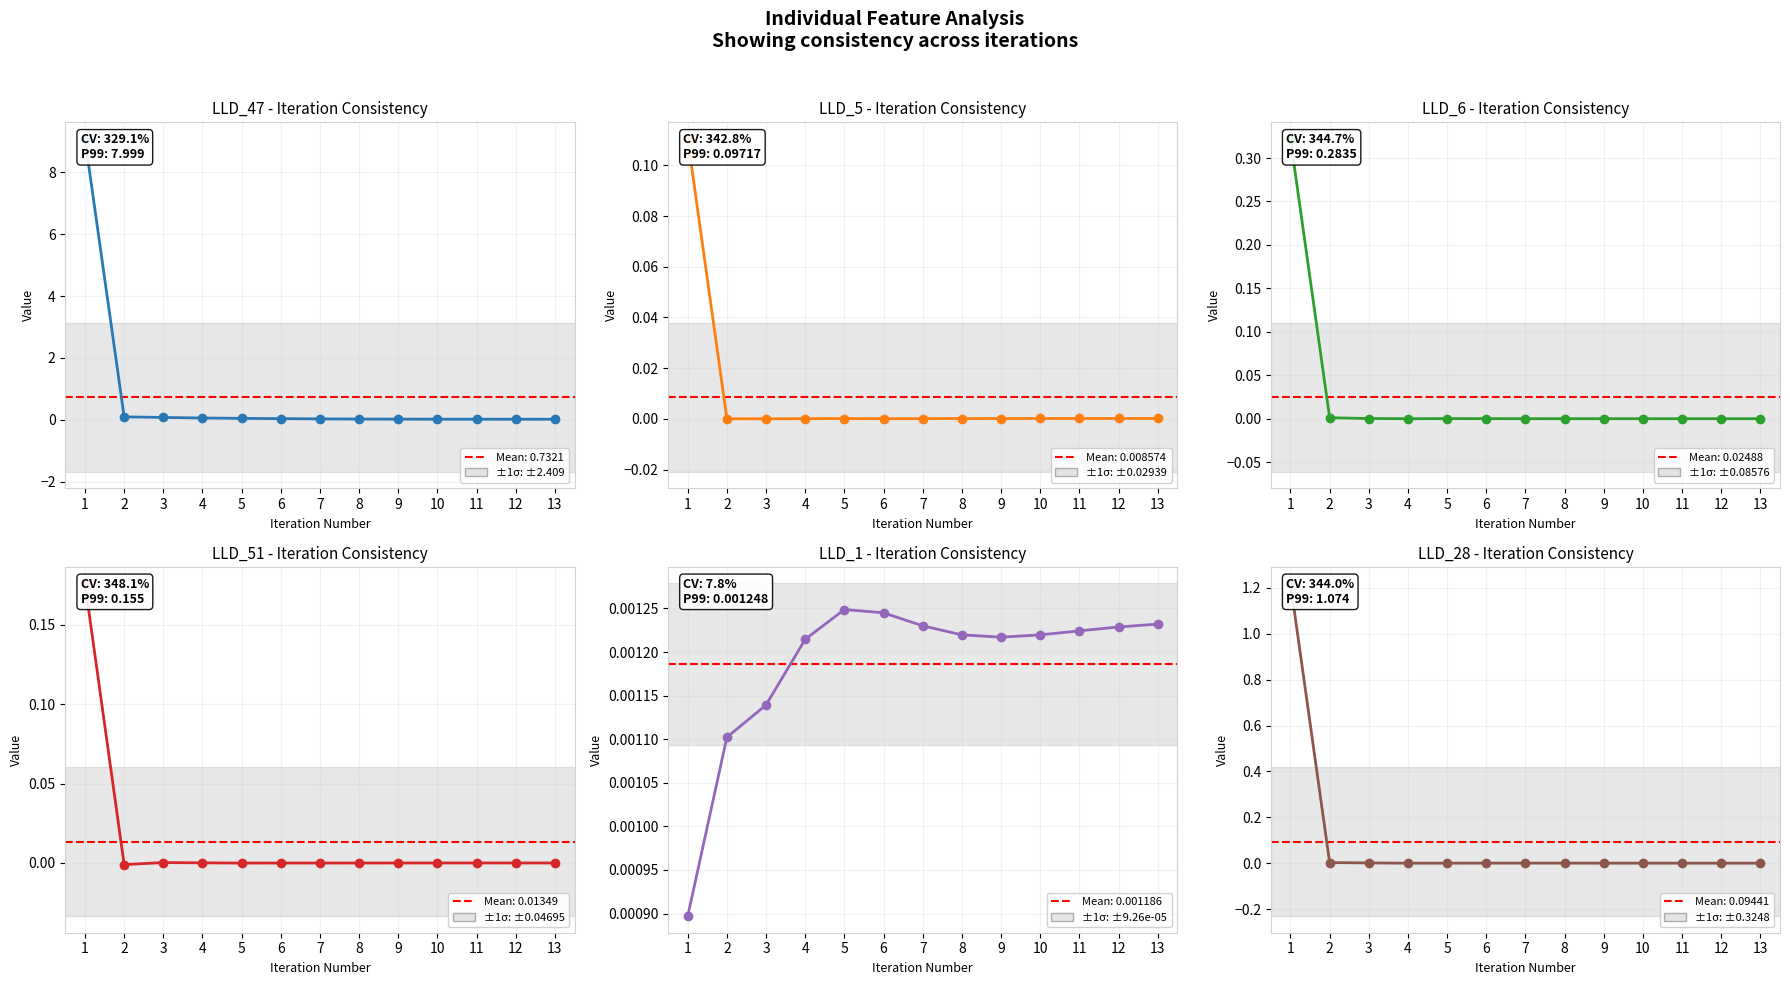

Does the chart display data point markers on the line(s)?

Yes